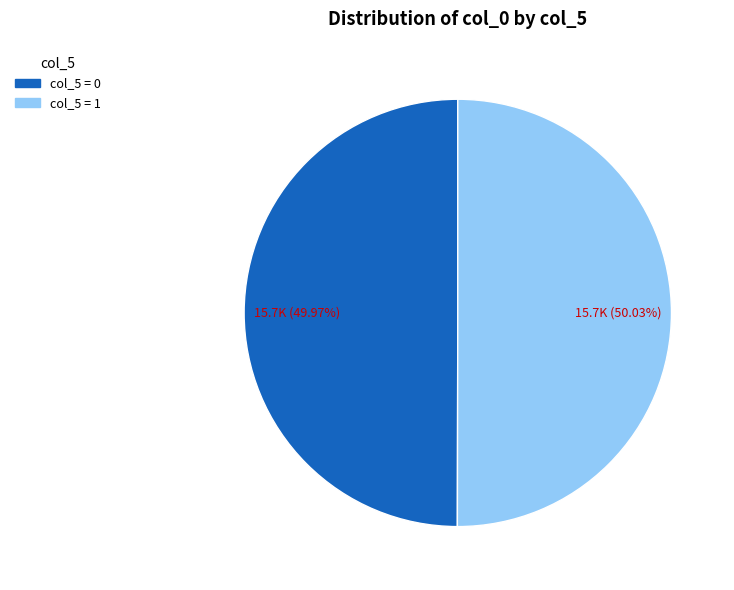

Does any single category account for the majority?

Yes